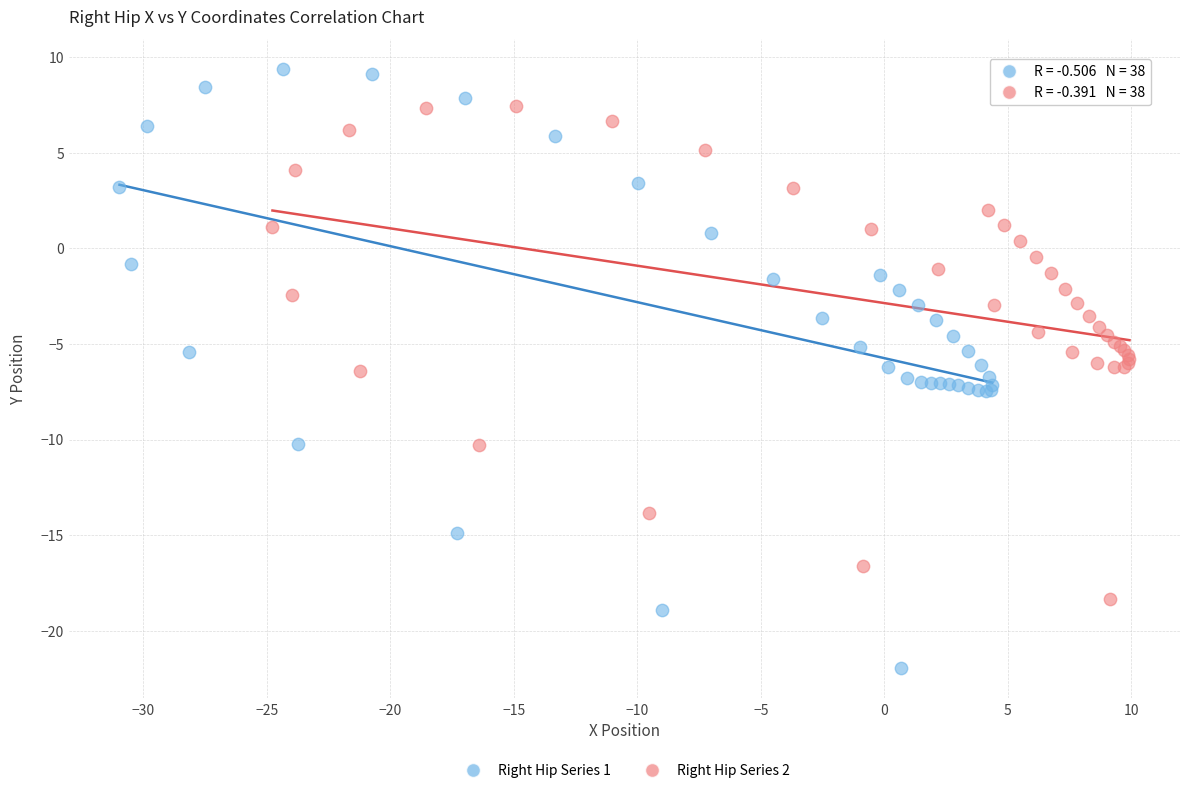

Which series has the widest spread of Y values?

Right Hip Series 1